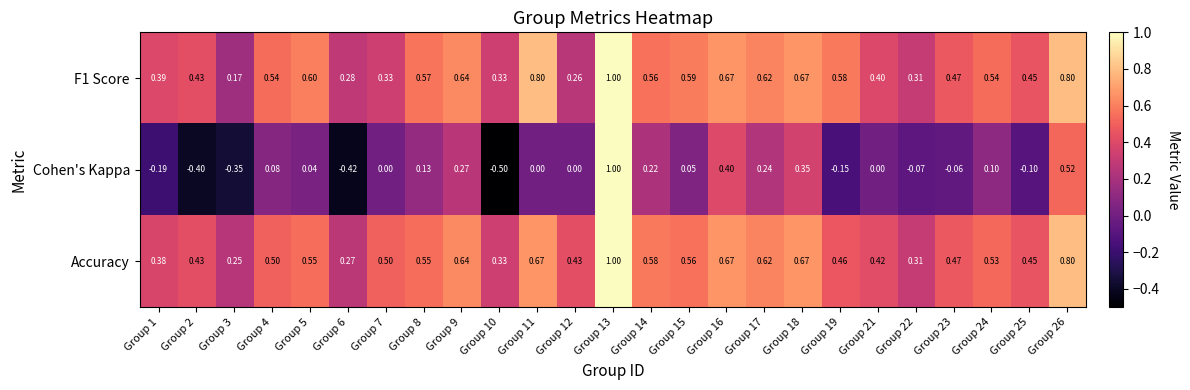

Which series has the largest total across all categories?

Accuracy